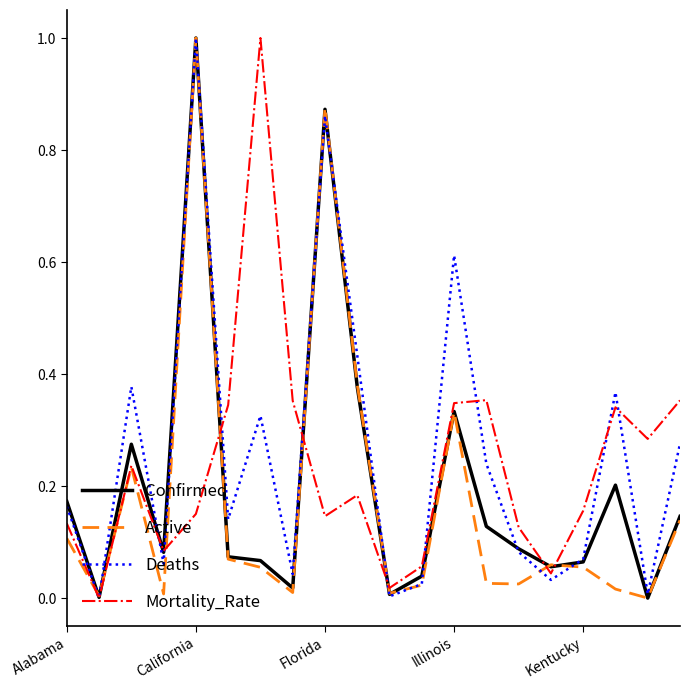

What is the highest value of the Deaths series?

1.0